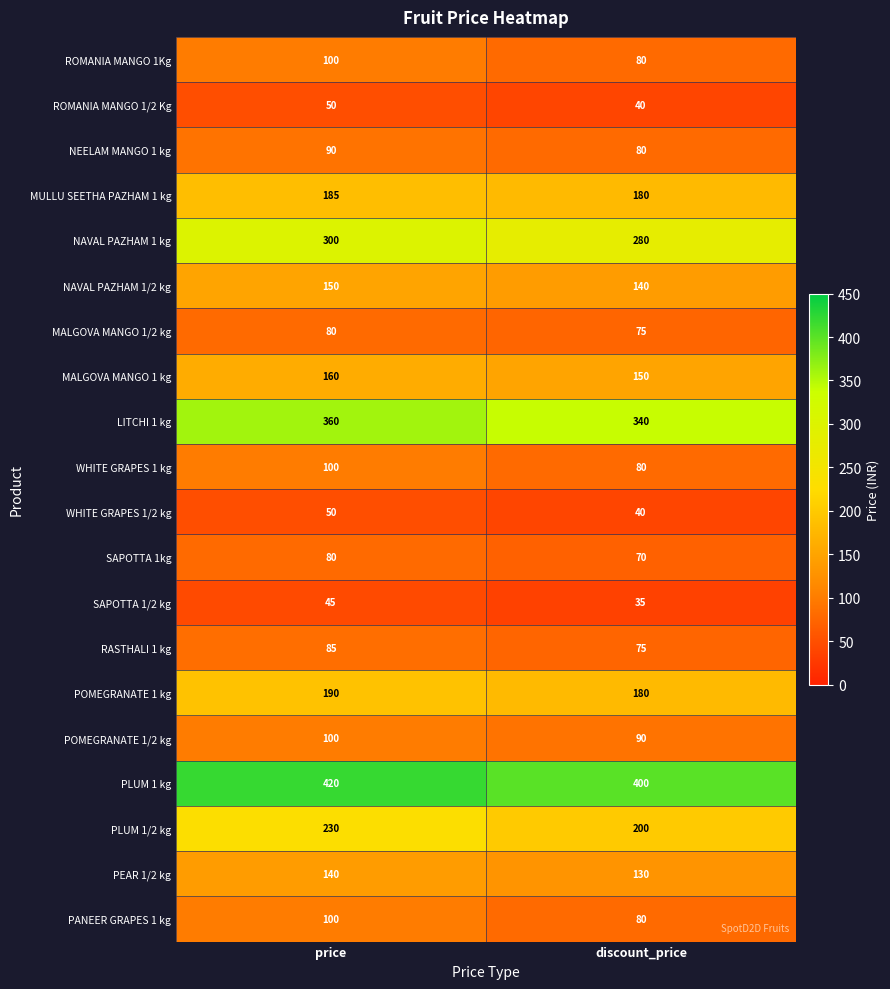

What is the minimum value shown in the chart?

35